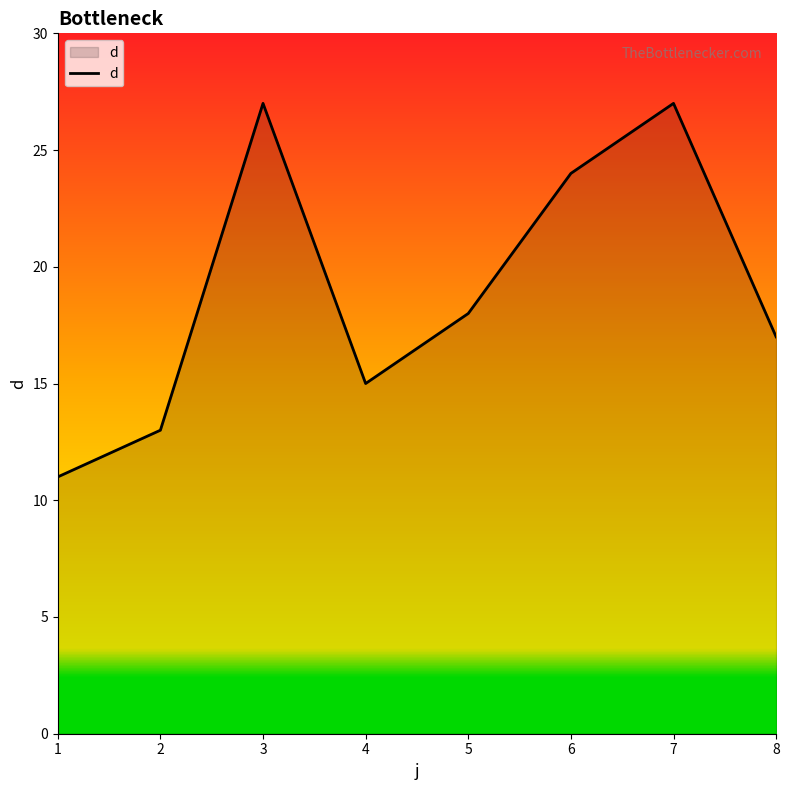

True or false: the data shows 27 at 3.

True